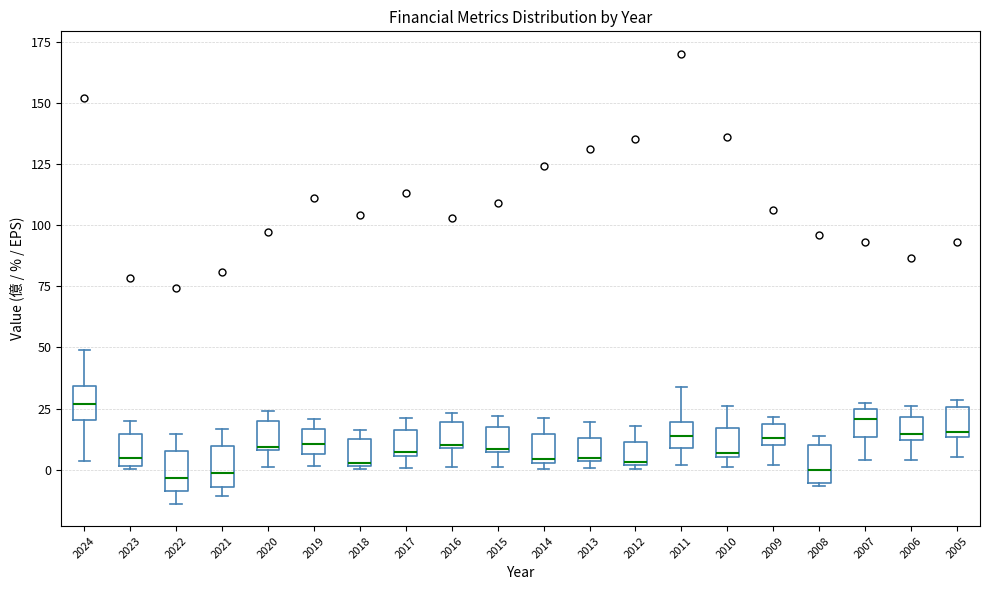

Reading left to right, read every box against the y-axis: the position of its median line, the range the box covers, and the ends of its whiskers. The values are not printed on the chart, so give them approximately, as read against the axis.

2024: median 25, box 20 to 35, whiskers 5 to 50
2023: median 5, box 0 to 15, whiskers 0 to 20
2022: median -5, box -10 to 10, whiskers -15 to 15
2021: median 0, box -5 to 10, whiskers -10 to 15
2020: median 10, box 10 to 20, whiskers 0 to 25
2019: median 10, box 5 to 15, whiskers 0 to 20
2018: median 5, box 0 to 15, whiskers 0 to 15 (just above the box's upper edge)
2017: median 5 (just above the box's lower edge), box 5 to 15, whiskers 0 to 20
2016: median 10, box 10 to 20, whiskers 0 to 25
2015: median 10, box 5 to 15, whiskers 0 to 20
2014: median 5 (just above the box's lower edge), box 5 to 15, whiskers 0 to 20
2013: median 5, box 5 to 15, whiskers 0 to 20
2012: median 5, box 0 to 10, whiskers 0 (just below the box's lower edge) to 20
2011: median 15, box 10 to 20, whiskers 0 to 35
2010: median 5 (just above the box's lower edge), box 5 to 15, whiskers 0 to 25
2009: median 15, box 10 to 20, whiskers 0 to 20 (just above the box's upper edge)
2008: median 0, box -5 to 10, whiskers -5 to 15
2007: median 20, box 15 to 25, whiskers 5 to 25 (just above the box's upper edge)
2006: median 15, box 10 to 20, whiskers 5 to 25
2005: median 15 (just above the box's lower edge), box 15 to 25, whiskers 5 to 30